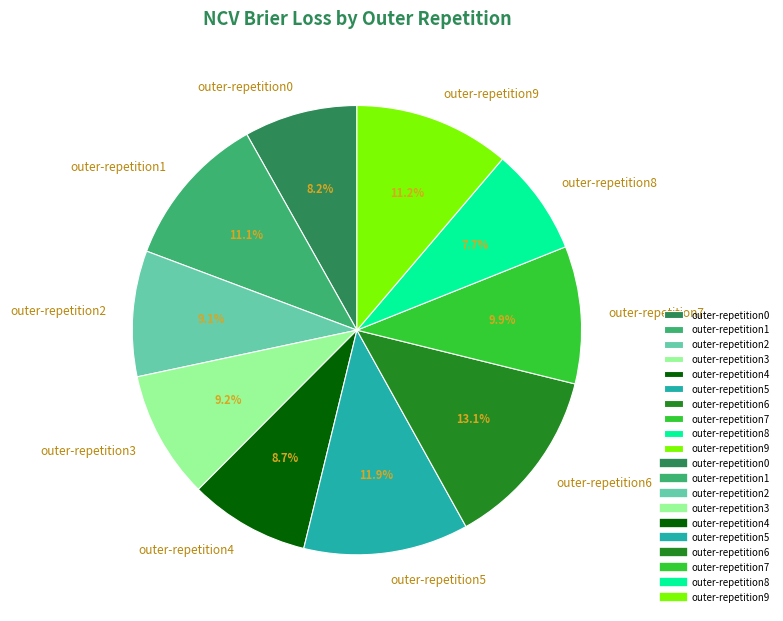

Combined, do outer-repetition2 and outer-repetition1 account for over 50%?

No